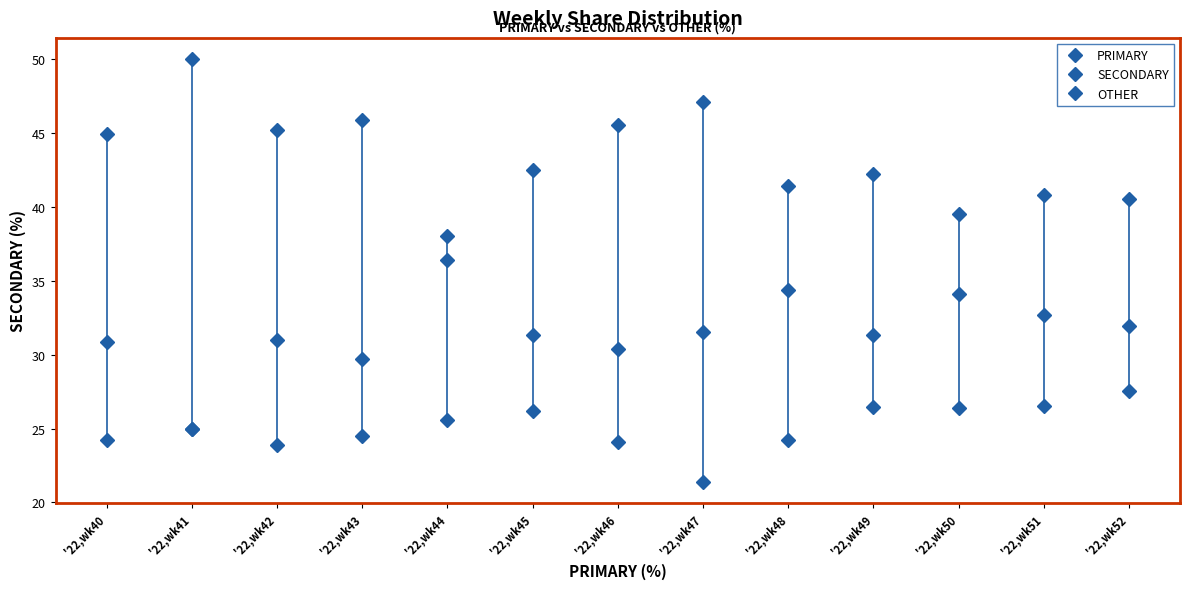

How many lines are shown in the chart?

3